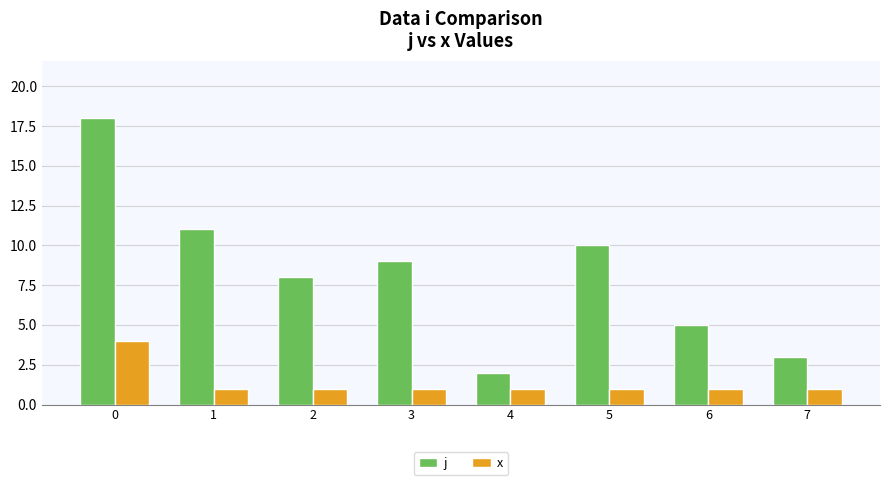

Reading left to right, list all the values displayed in this chart.

j: 18	11	8	9	2	10	5	3
x: 4	1	1	1	1	1	1	1